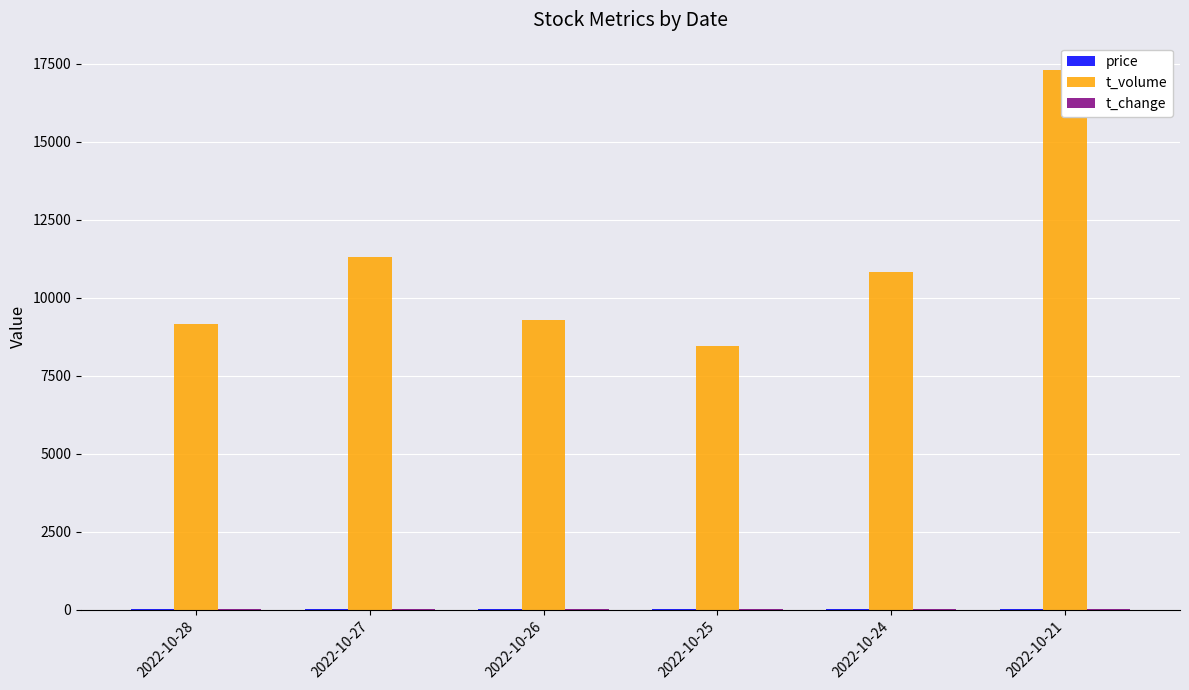

The value of t_volume at 2022-10-27 is 15210.3. True or false?

False